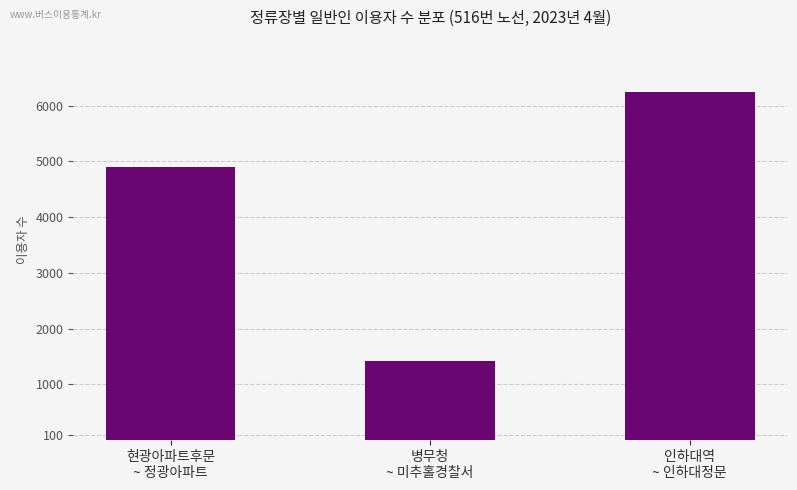

What is the difference between the values at 병무청
~ 미추홀경찰서 and 현광아파트후문
~ 정광아파트?

3476